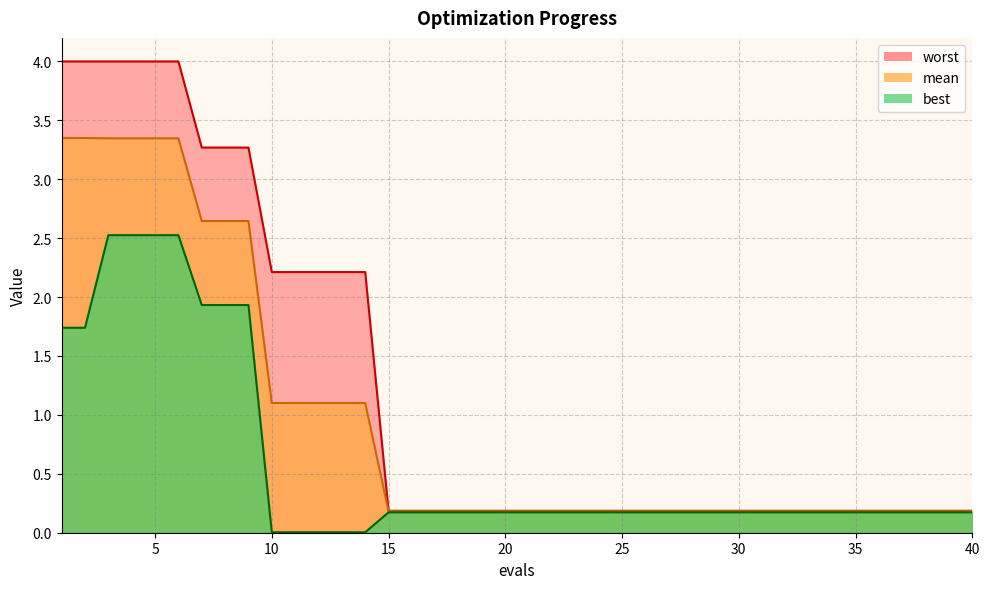

True or false: worst and best cross at least once.

False